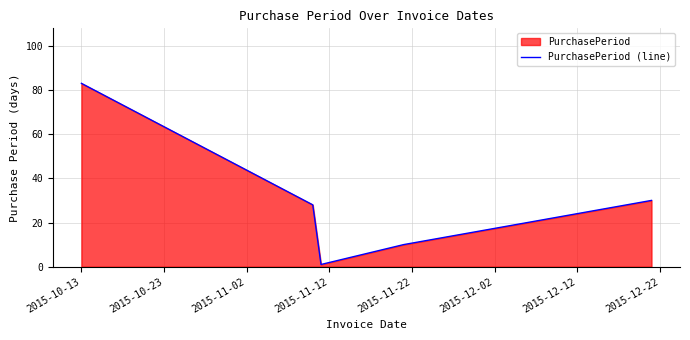

What is the greatest value displayed?

83